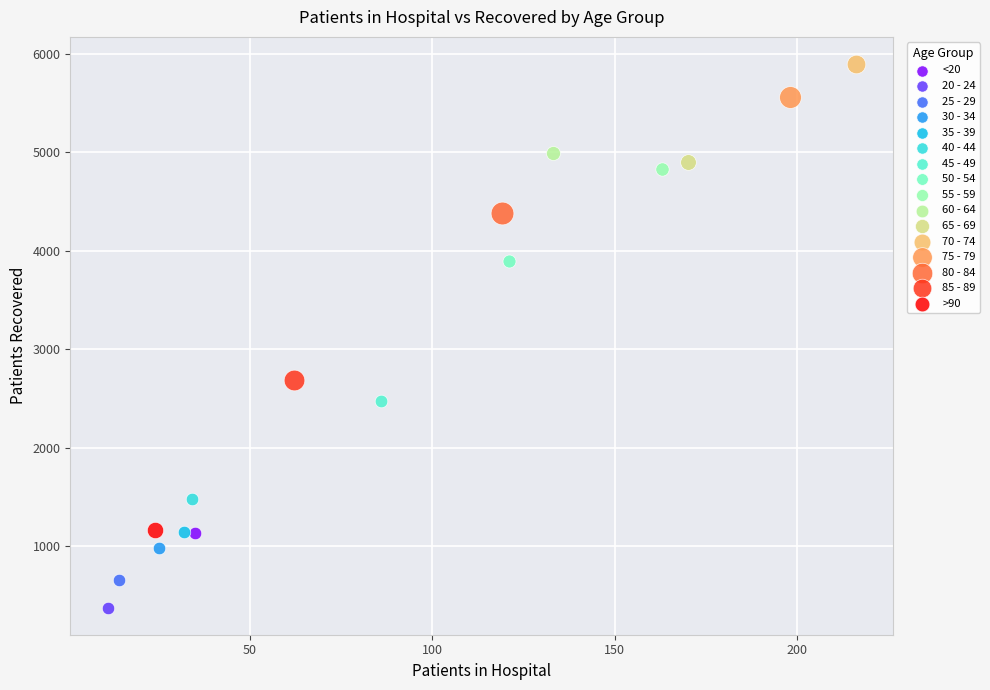

What are all the series names shown in the legend?

<20, 20 - 24, 25 - 29, 30 - 34, 35 - 39, 40 - 44, 45 - 49, 50 - 54, 55 - 59, 60 - 64, 65 - 69, 70 - 74, 75 - 79, 80 - 84, 85 - 89, >90